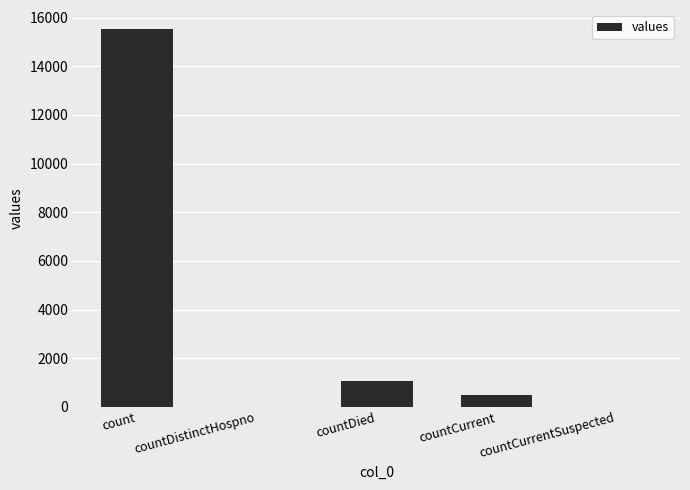

How many series are shown in this chart?

1